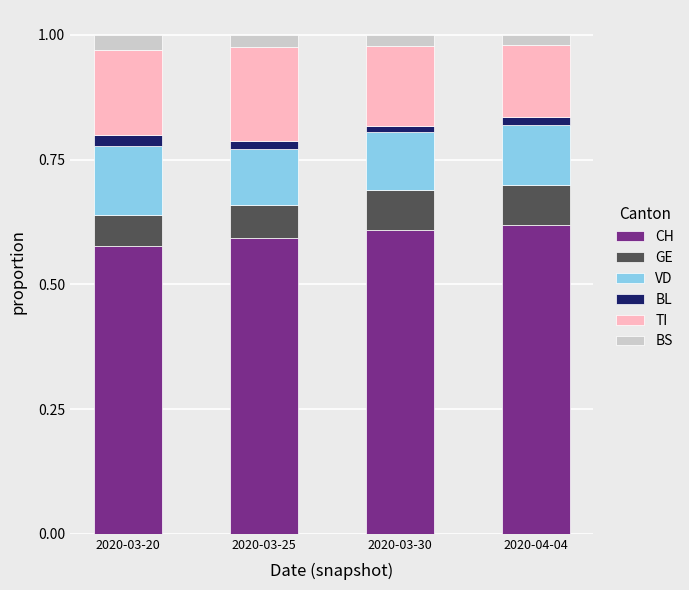

The CH series shows 0.6 at 2020-04-04. True or false?

True